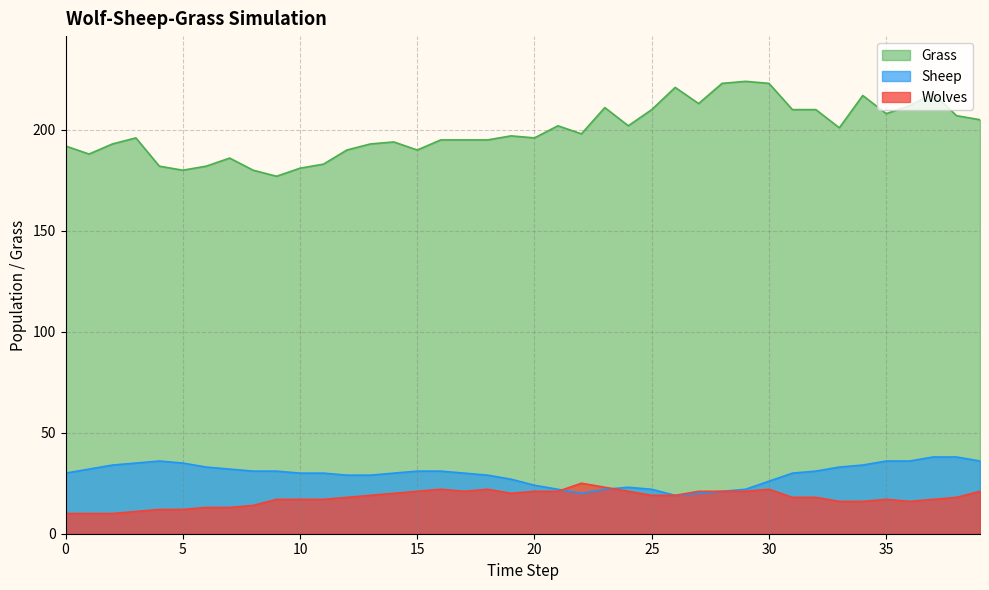

Between which two adjacent categories do Sheep and Wolves first intersect?

21 and 22